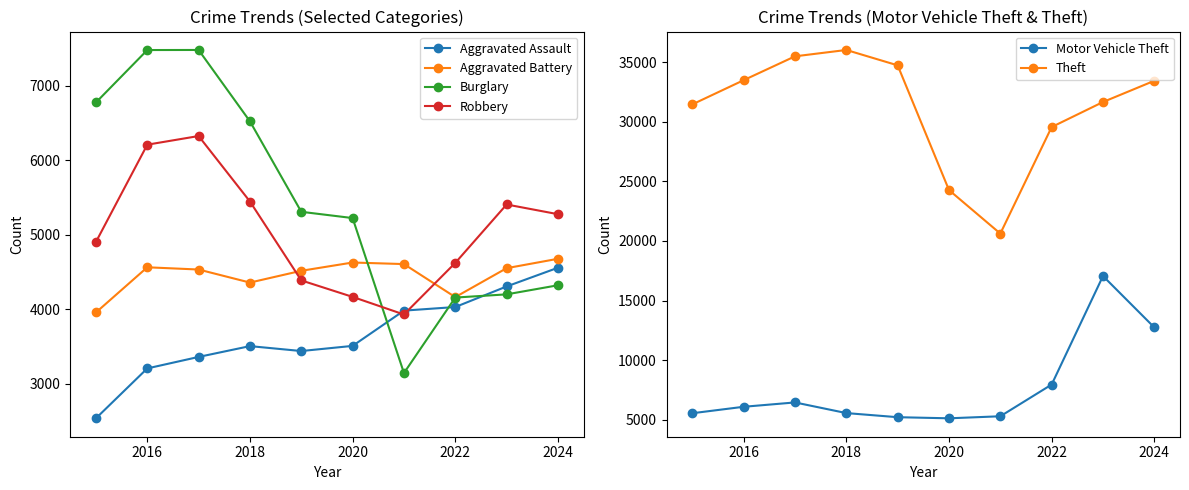

What is the difference between the maximum and minimum values in the Aggravated Assault series?

2019